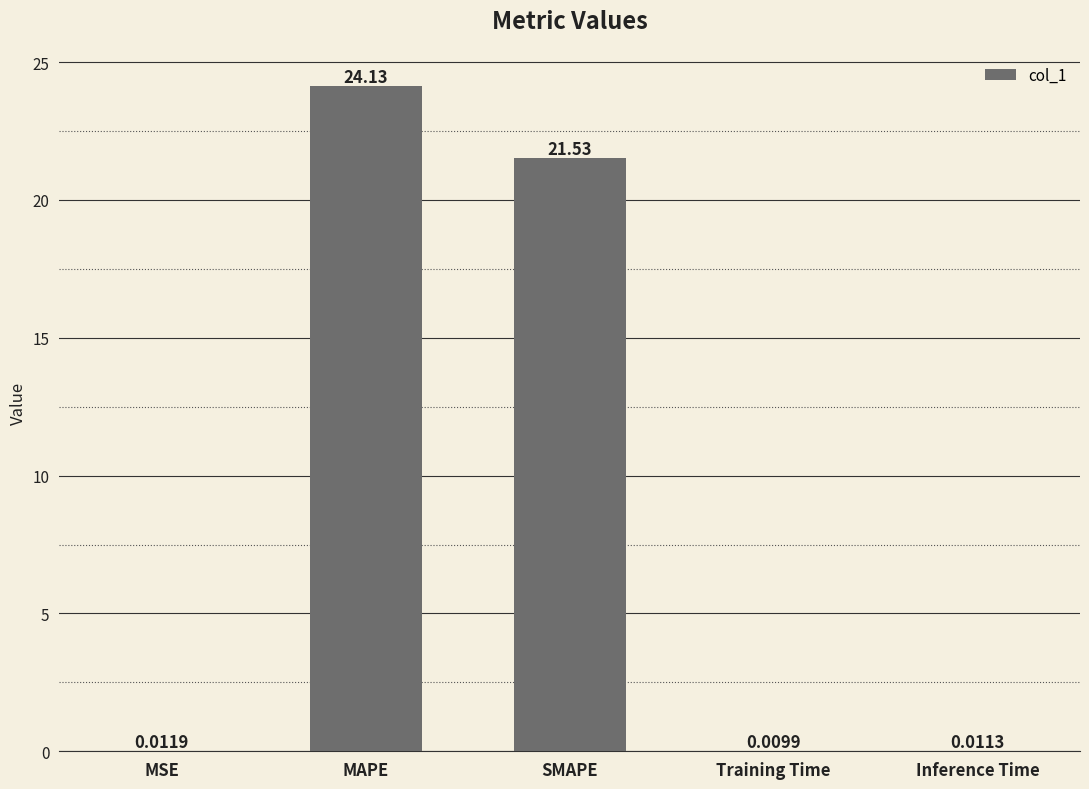

Count the number of categories in the chart.

5